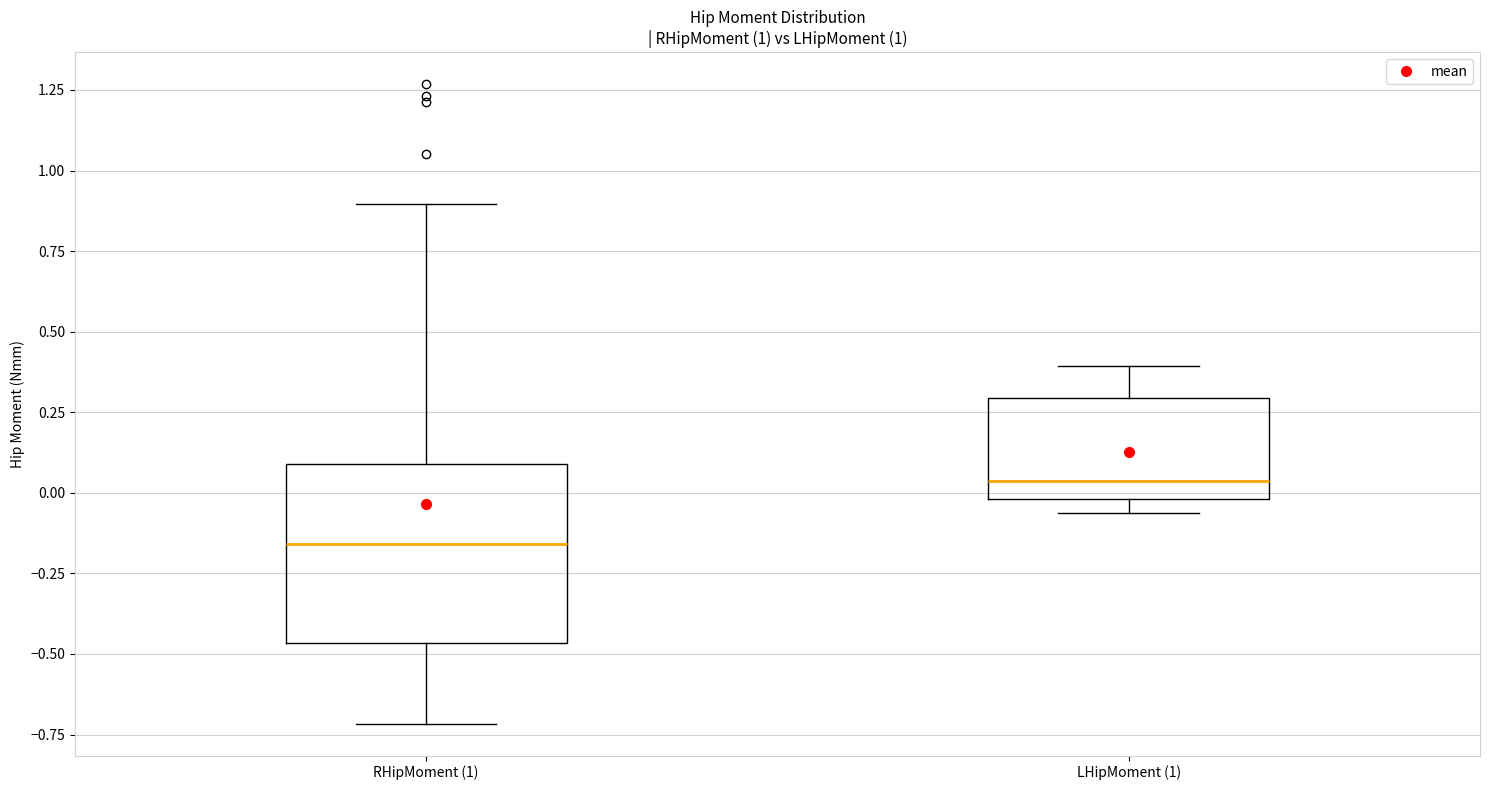

Reading left to right, transcribe this box plot: for each box, give where its median line is, the range the box spans, and where its two whiskers end, as read against the y-axis. The values are not printed on the chart, so give them approximately, as read against the axis.

RHipMoment (1): median -0.15, box -0.45 to 0.10, whiskers -0.70 to 0.90
LHipMoment (1): median 0.05, box 0.00 to 0.30, whiskers -0.05 to 0.40